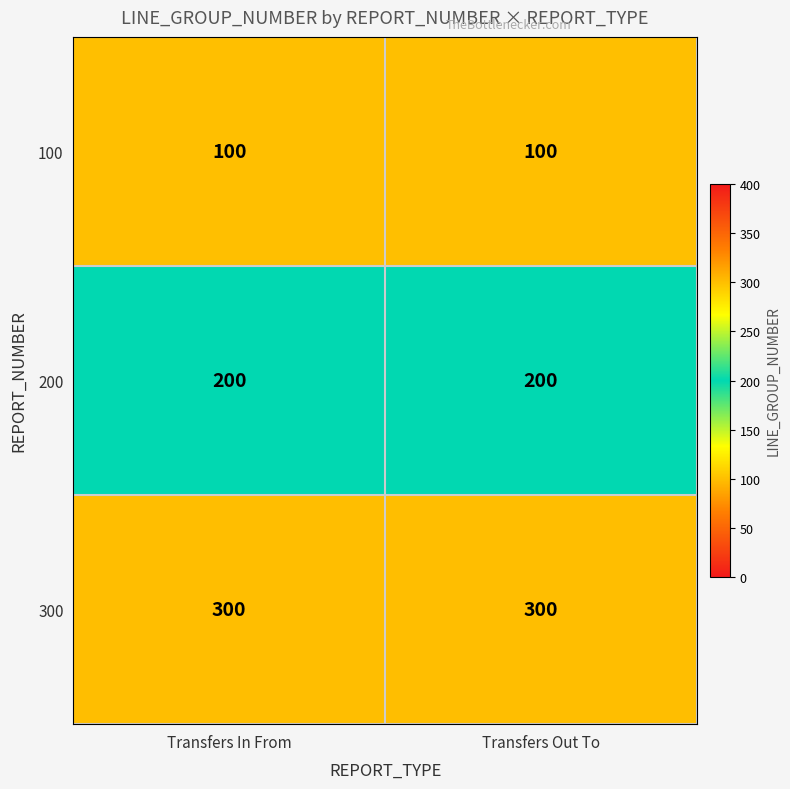

What is the maximum value shown in the chart?

300